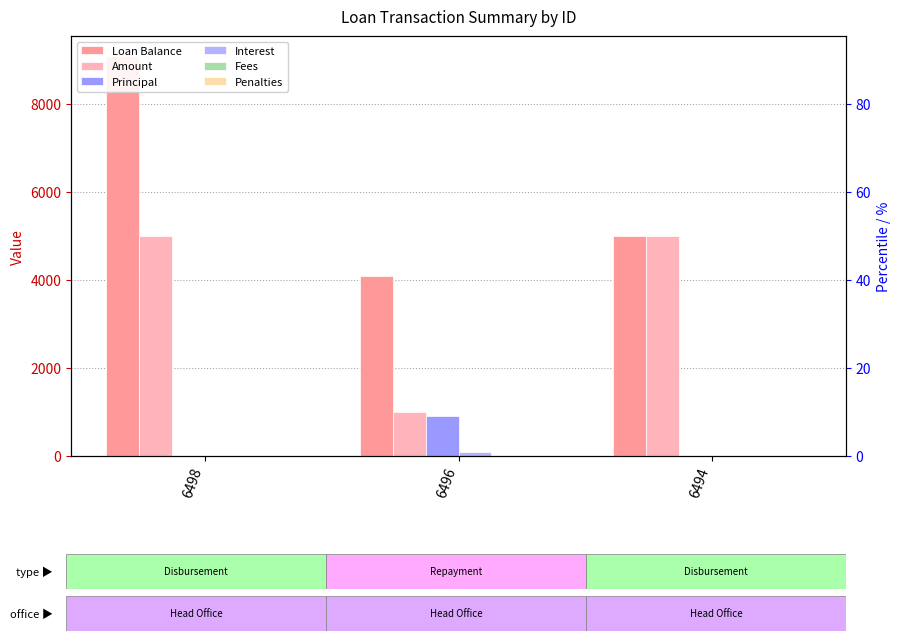

At which category is the sum across all series the highest?

6498